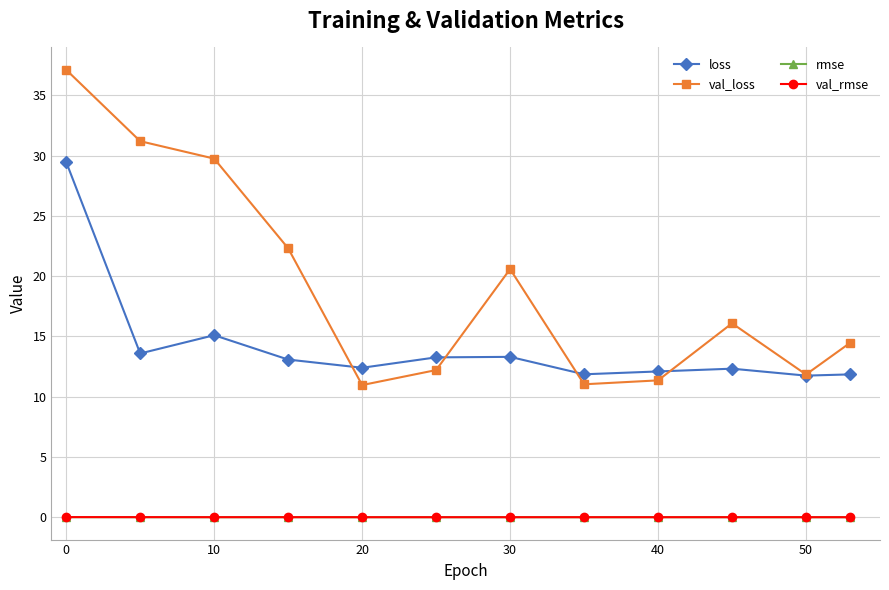

Does the chart have visible grid lines?

Yes